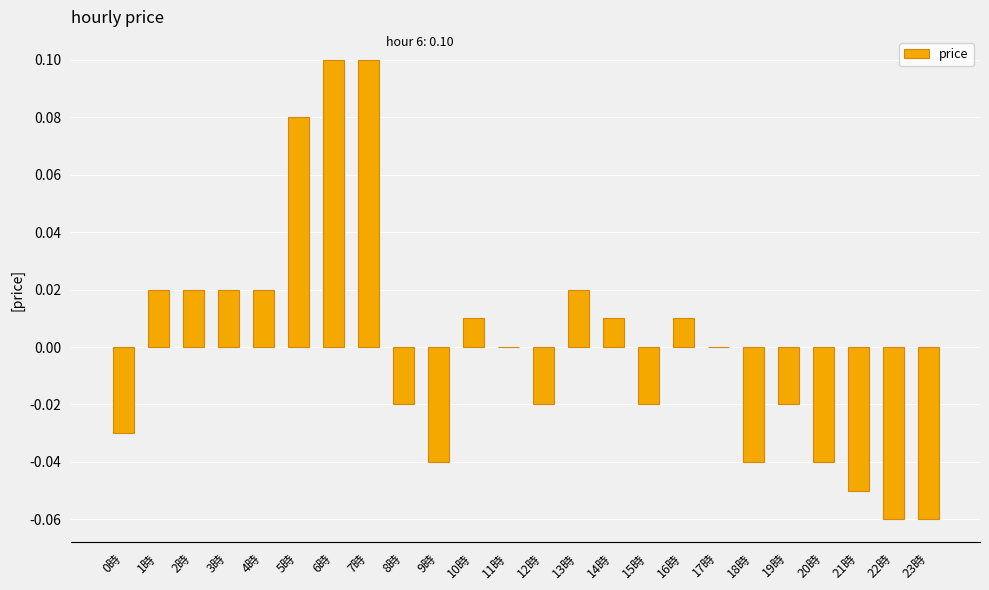

Is it true that the value at 14時 is 0.0?

True